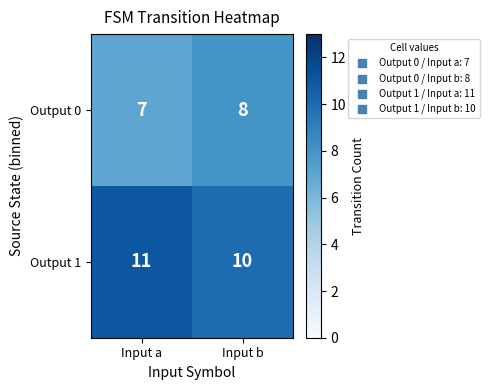

What is the sum of all Output 1 values?

21